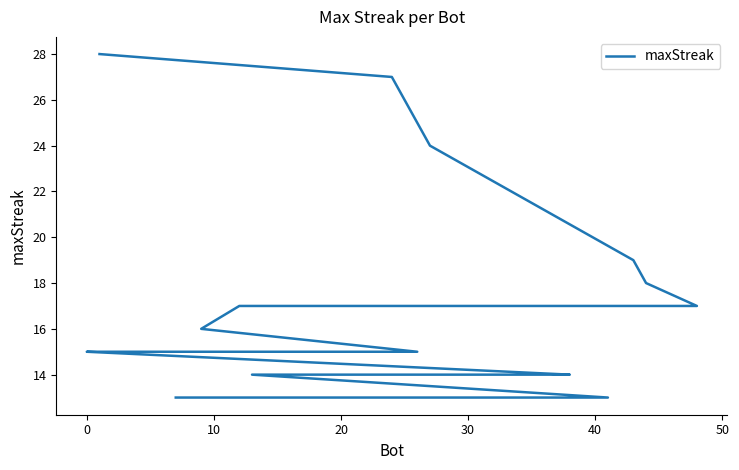

What is the change in value from 0 to 10?

-3